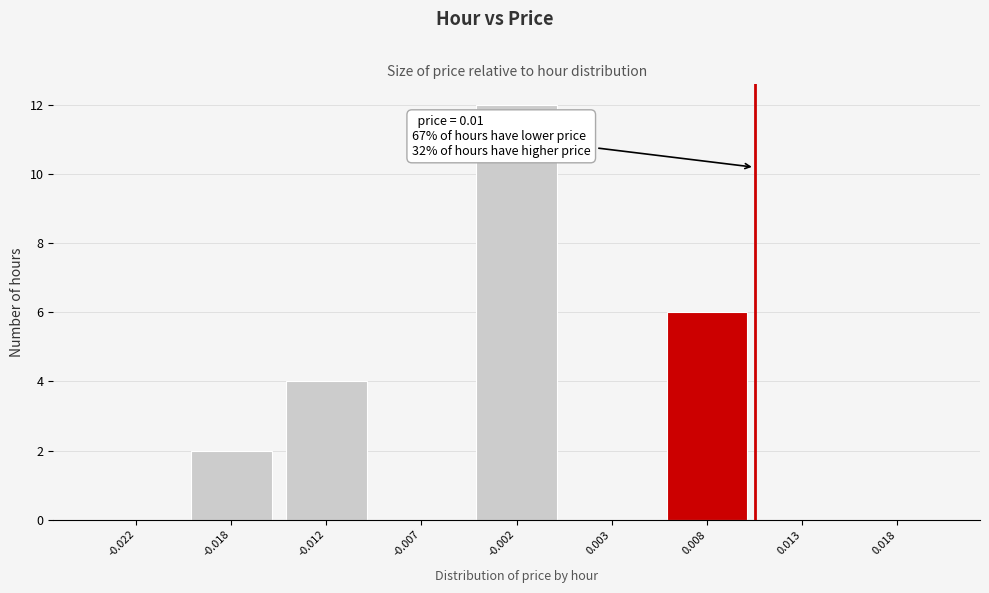

Reading right to left, extract all data points from this chart.

0.018=0	0.013=0	0.008=6	0.003=0	-0.002=12	-0.007=0	-0.012=4	-0.018=2	-0.022=0